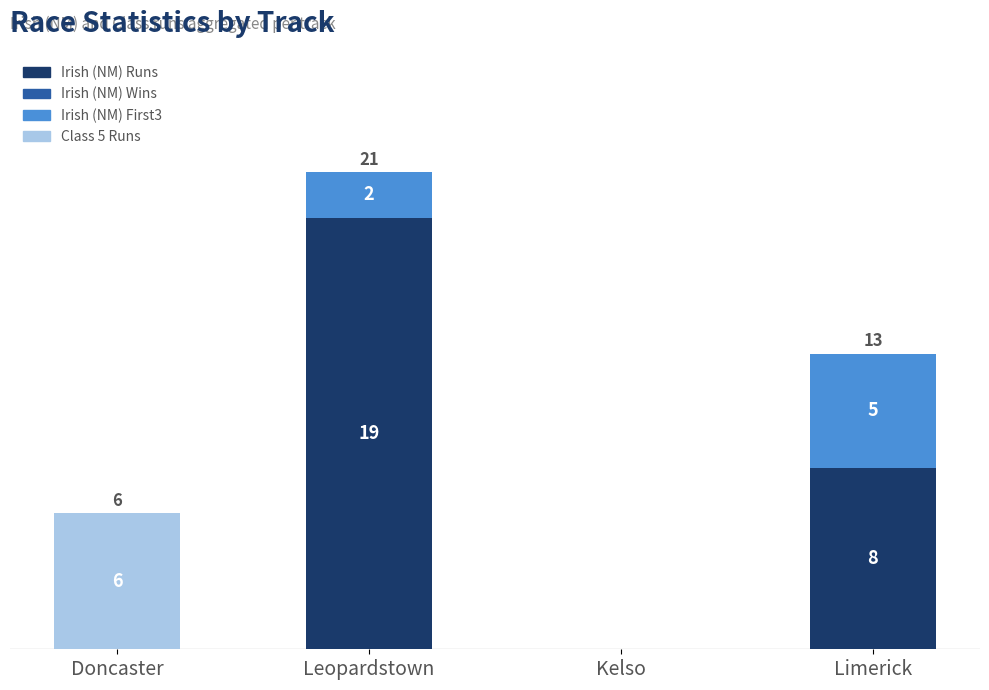

At which category is the sum across all series the highest?

Leopardstown